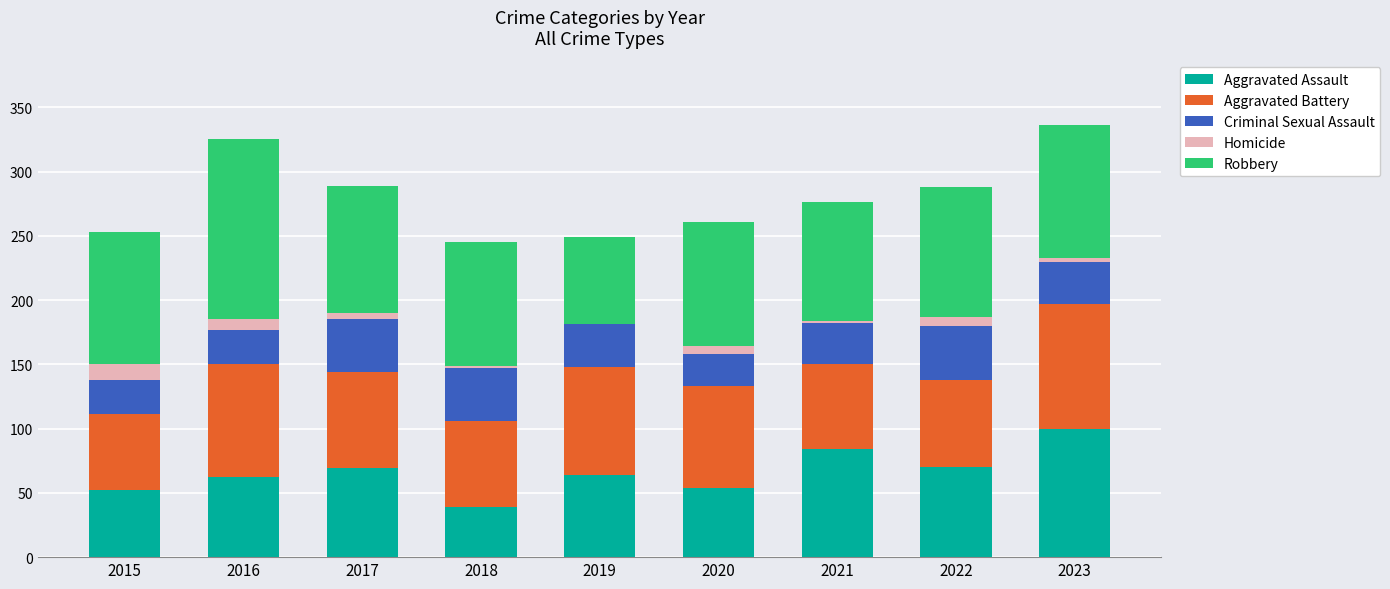

The Aggravated Assault series shows 54 at 2020. True or false?

True